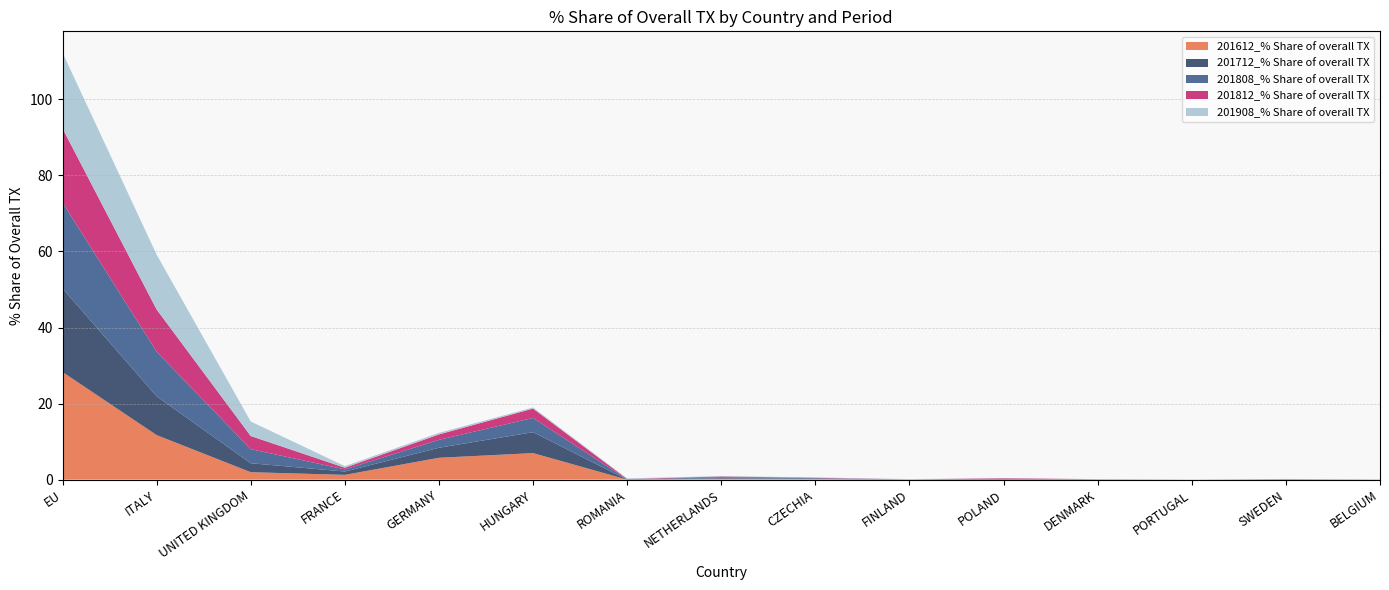

Reading left to right, what are all the values shown in this chart?

201612_% Share of overall TX: 28.3	11.7	2.0	1.3	5.7	7.0	0.0	0.2	0.2	0.0	0.0	0.1	0.0	0.1	0.0
201712_% Share of overall TX: 22.0	10.2	2.4	0.9	2.6	5.5	0.0	0.2	0.1	0.0	0.0	0.0	0.0	0.1	0.0
201808_% Share of overall TX: 22.6	11.7	3.7	0.6	2.1	3.7	0.1	0.2	0.1	0.0	0.2	0.0	0.0	0.0	0.0
201812_% Share of overall TX: 19.5	11.1	3.5	0.4	1.4	2.5	0.1	0.2	0.1	0.0	0.1	0.0	0.0	0.0	0.0
201908_% Share of overall TX: 19.9	14.4	3.8	0.4	0.4	0.3	0.2	0.1	0.1	0.1	0.0	0.0	0.0	0.0	0.0